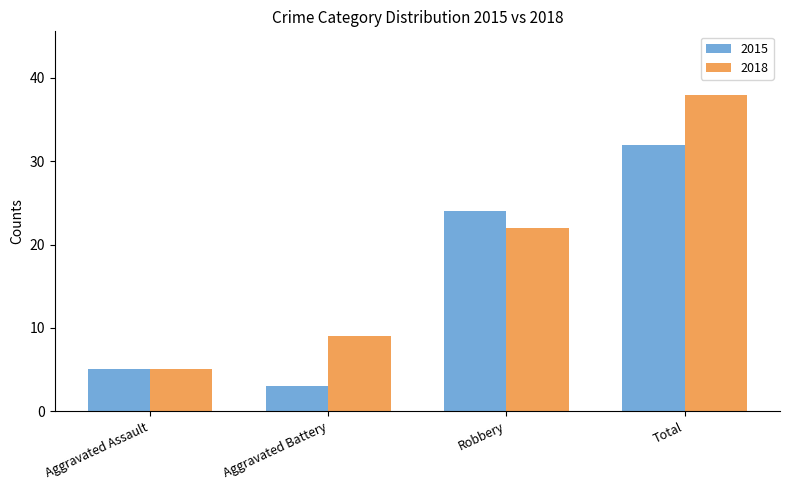

What is the difference between the 2015 values at Robbery and Total?

8